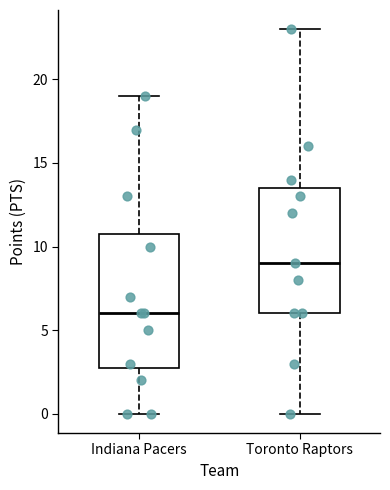

Reading left to right, transcribe this box plot: for each box, give where its median line is, the range the box spans, and where its two whiskers end, as read against the y-axis. The values are not printed on the chart, so give them approximately, as read against the axis.

Indiana Pacers: median 6.0, box 3.0 to 11.0, whiskers 0.0 to 19.0
Toronto Raptors: median 9.0, box 6.0 to 13.5, whiskers 0.0 to 23.0